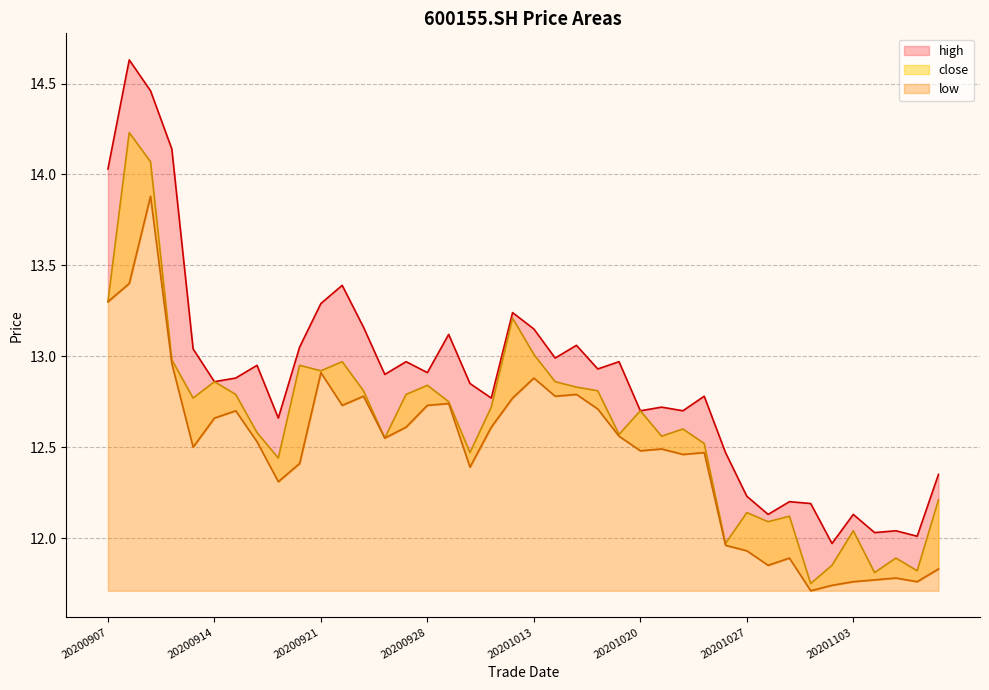

True or false: close and high cross at least once.

False